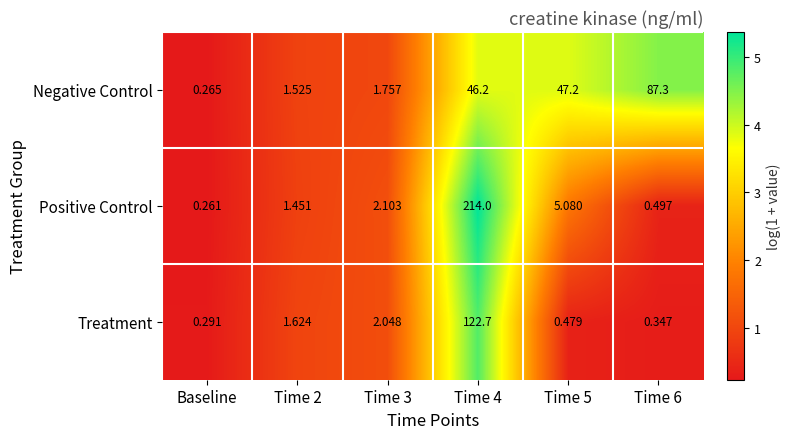

Between Time 5 and Time 6, which series saw the biggest shift?

Negative Control